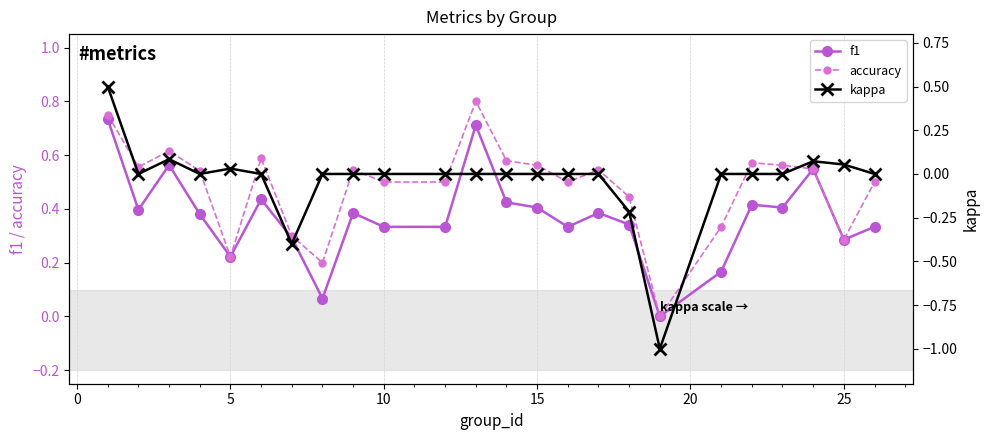

True or false: accuracy has more than 2 interior local peaks.

True